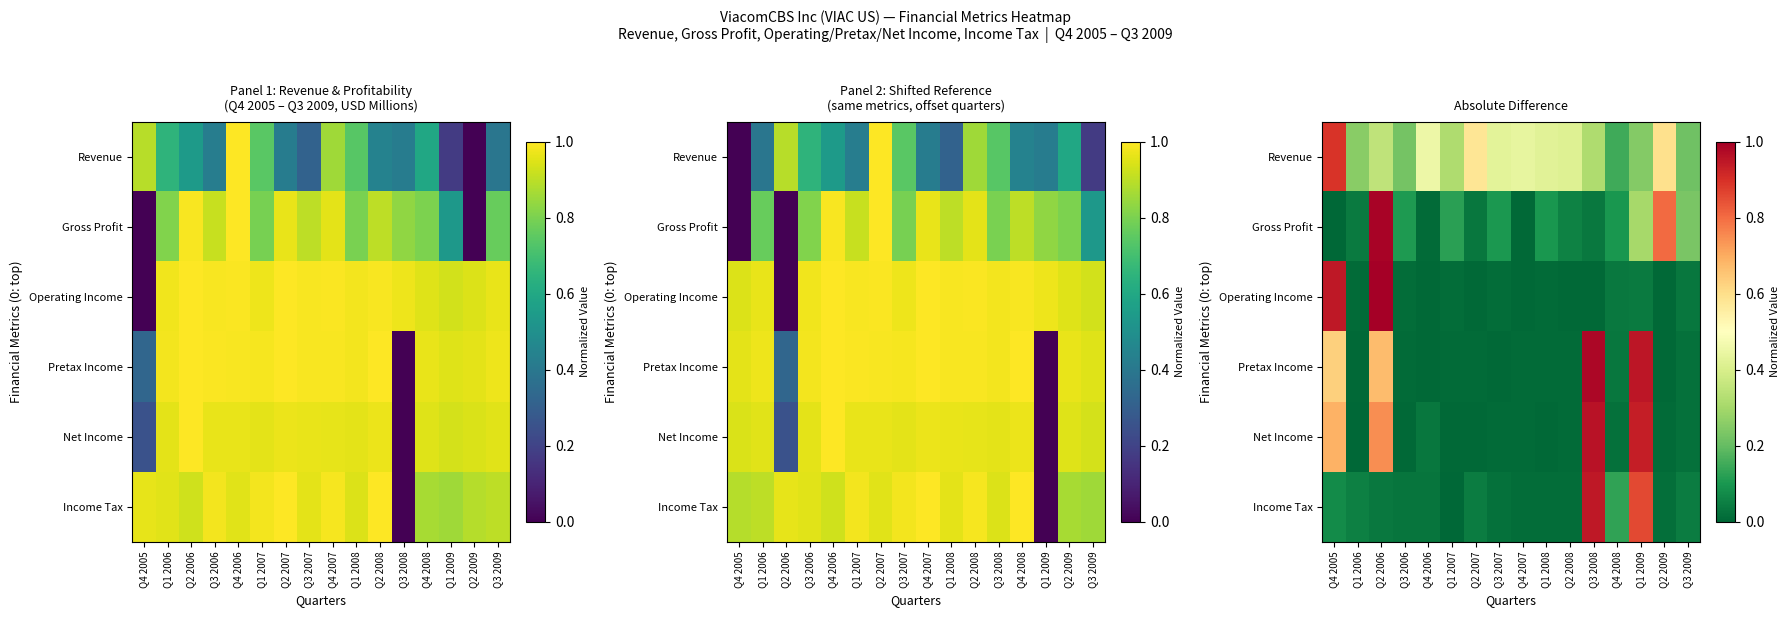

What is the difference between the maximum and minimum values in the Net Income series?

1.0